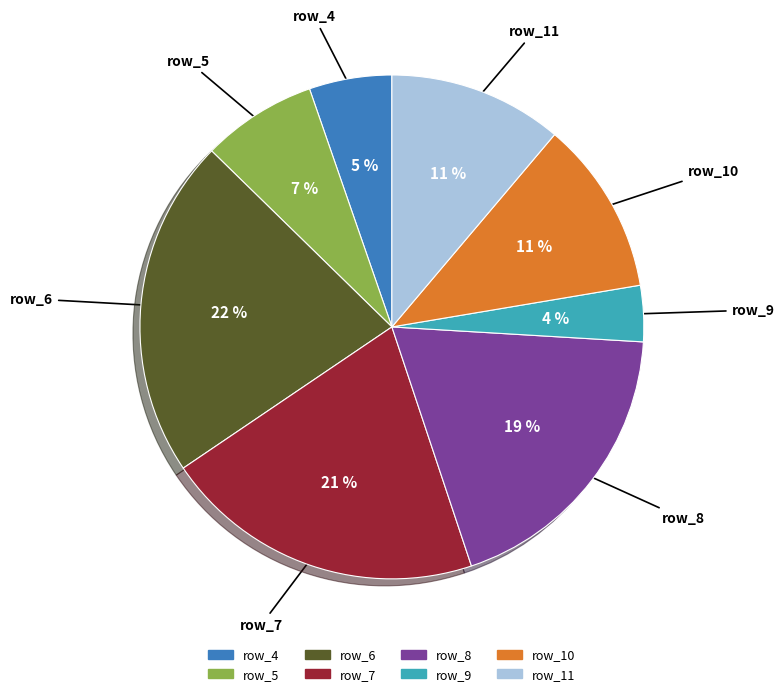

True or false: row_4 accounts for 5% of the total.

True